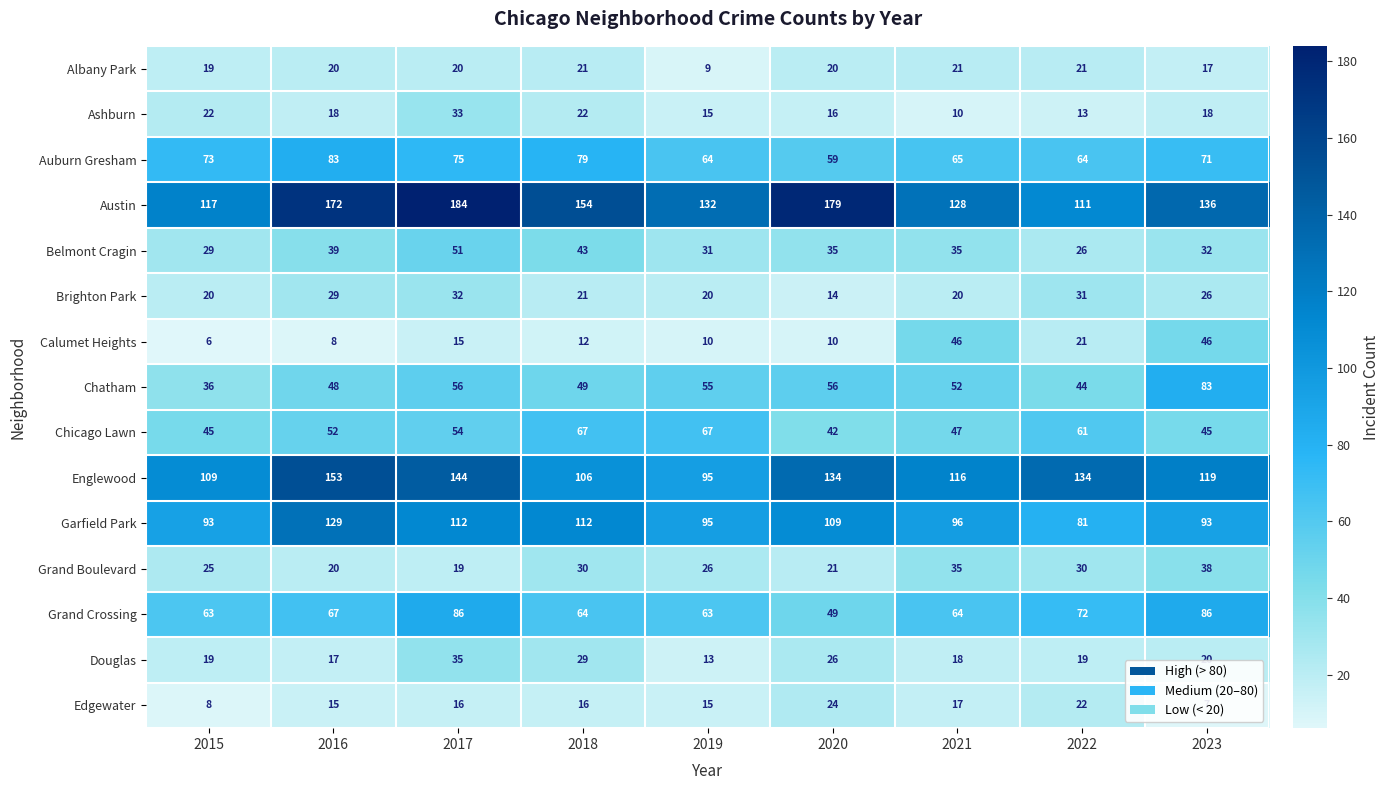

What is the difference between the highest and lowest values at 2016?

164